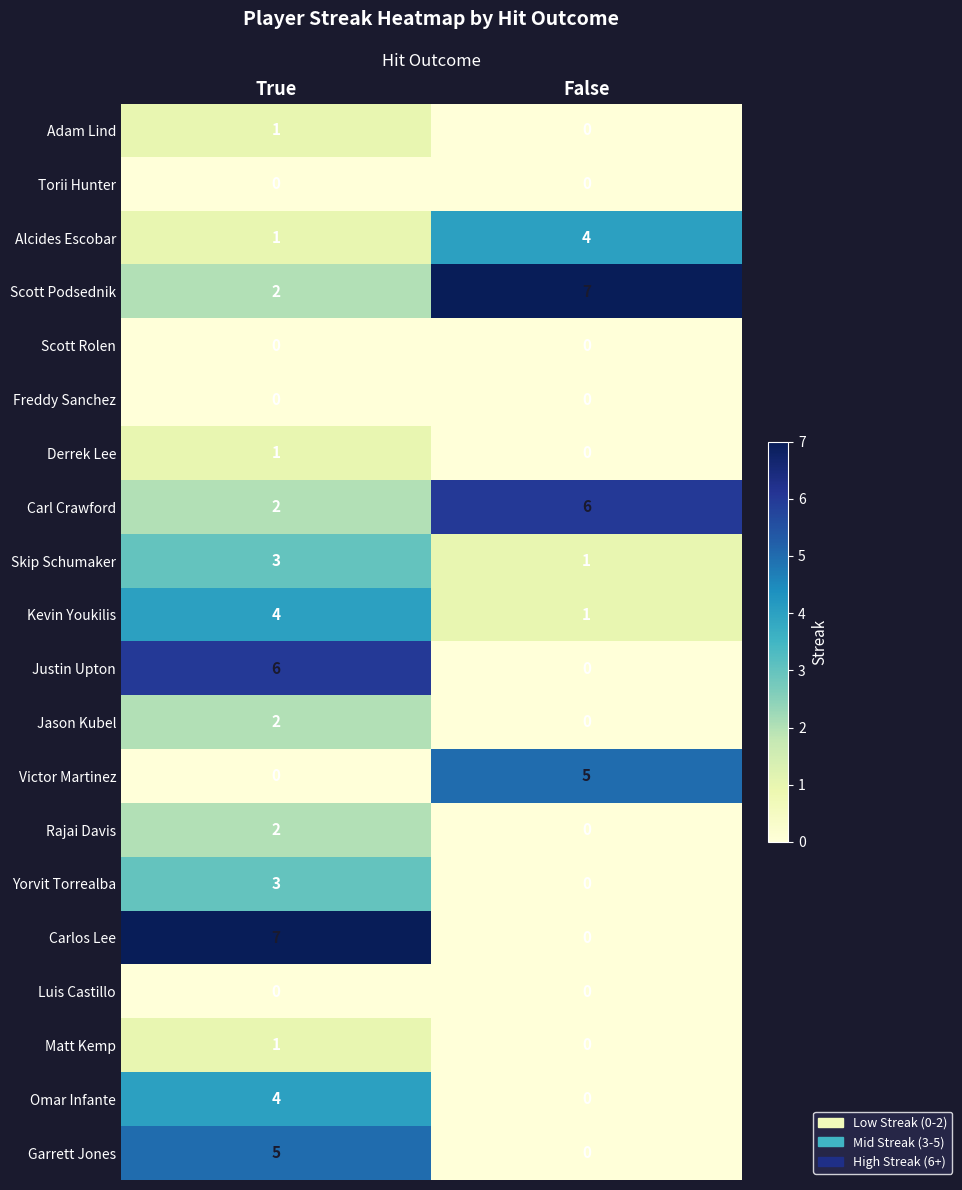

At which label does Alcides Escobar reach its minimum?

True